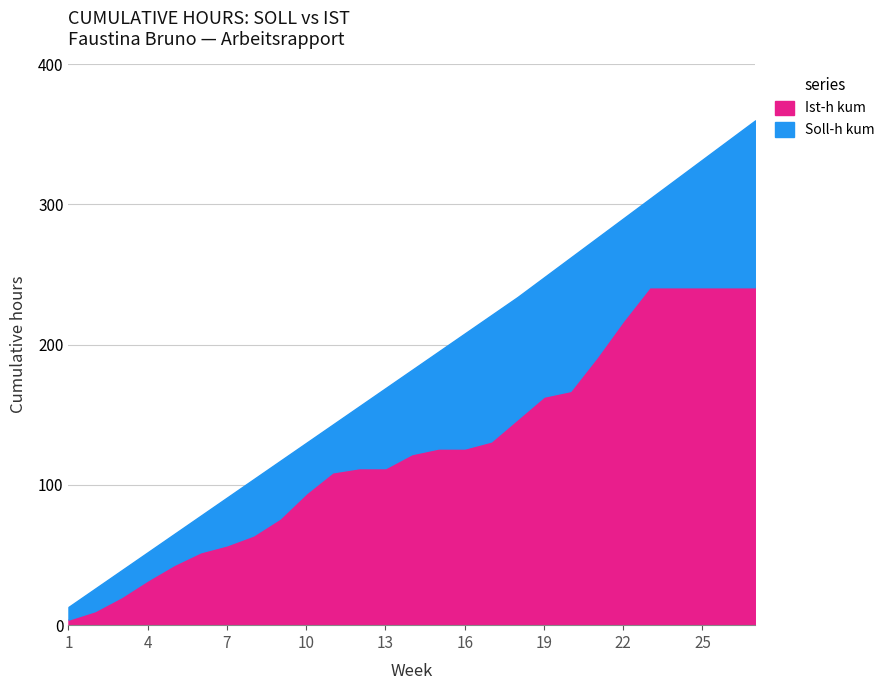

True or false: Ist-h kum has a value of 41 at 17.

False